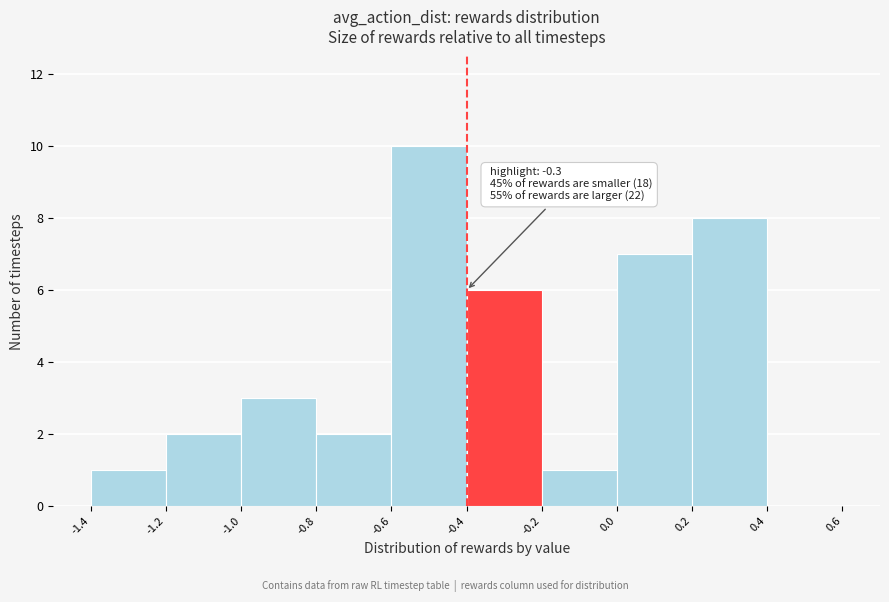

Which range on the x-axis has the tallest bar?

-0.6 to -0.4